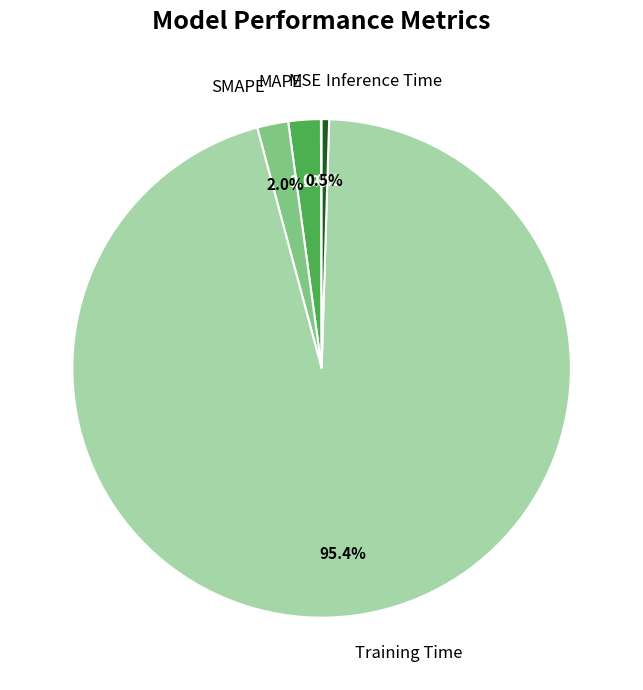

Which slice represents more than half of the pie?

Training Time